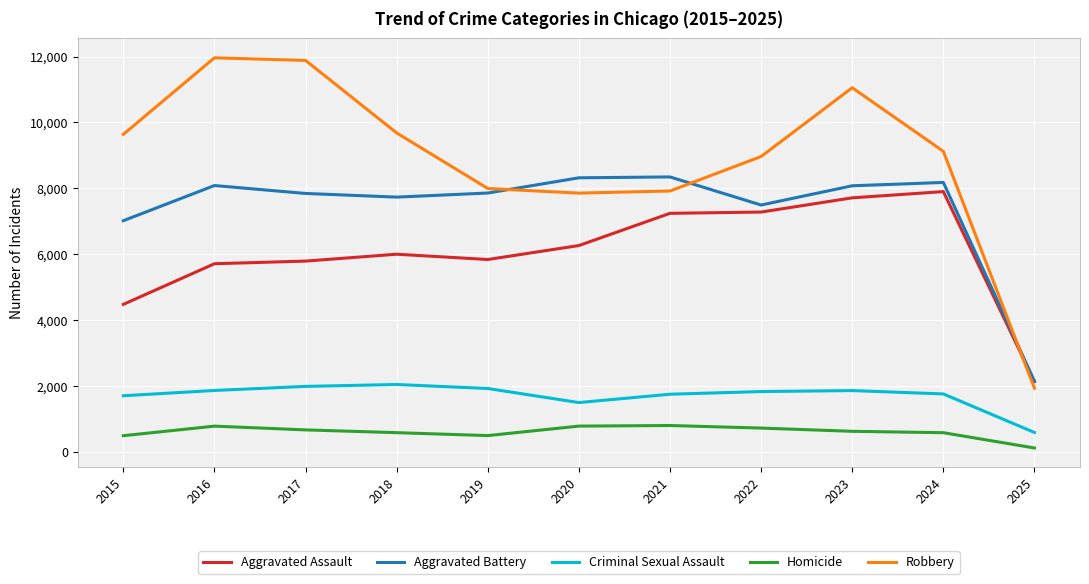

List the series in order of their peak value, highest first.

Robbery, Aggravated Battery, Aggravated Assault, Criminal Sexual Assault, Homicide